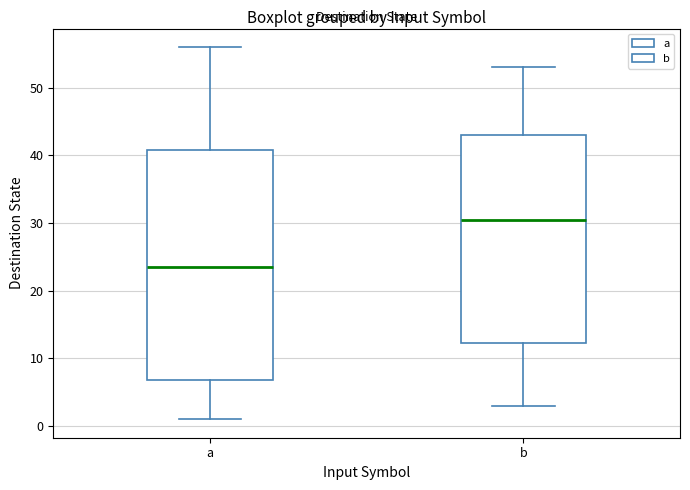

Comparing the boxes themselves (not the whiskers), which one is the tallest?

a